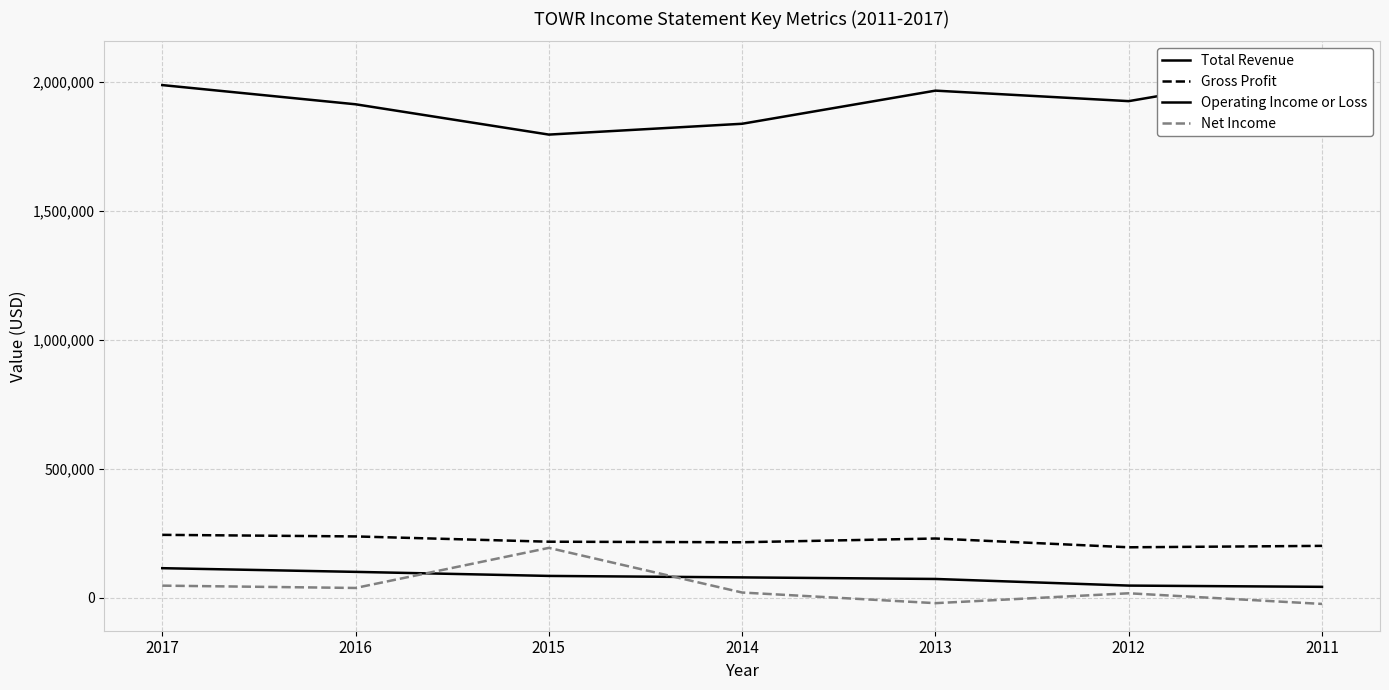

What is the sum of the Total Revenue values at 2015 and 2013?

3762600